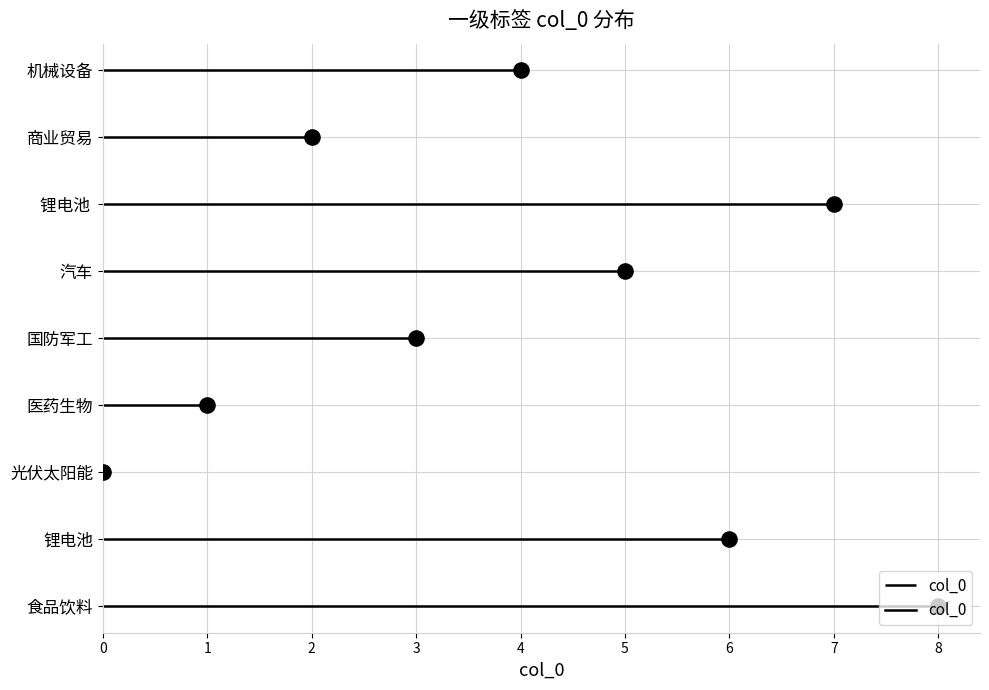

What is the ratio of the value at 汽车 to the value at 商业贸易?

2.5